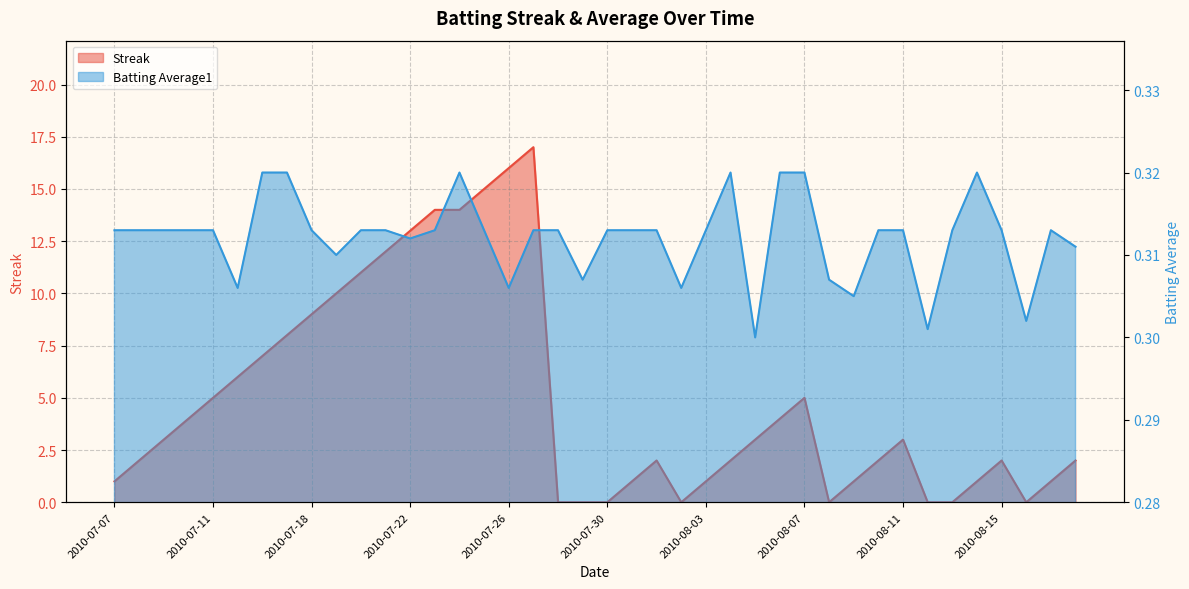

Which series has the largest range (max minus min)?

Streak